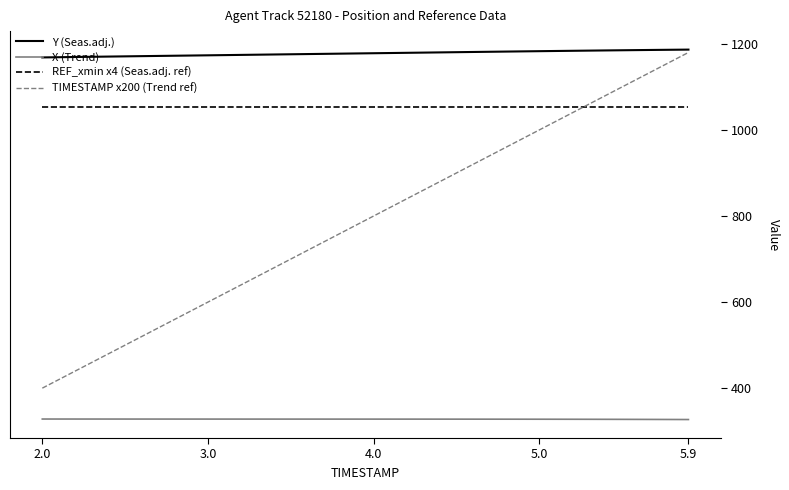

What is the highest value of the Y (Seas.adj.) series?

1186.7